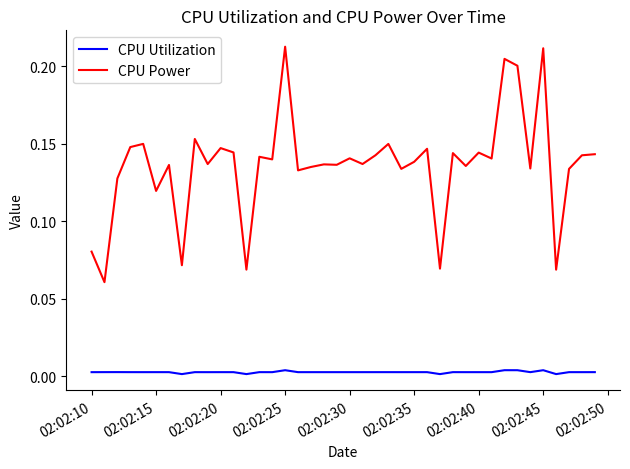

At how many categories does at least one series exceed 0?

40